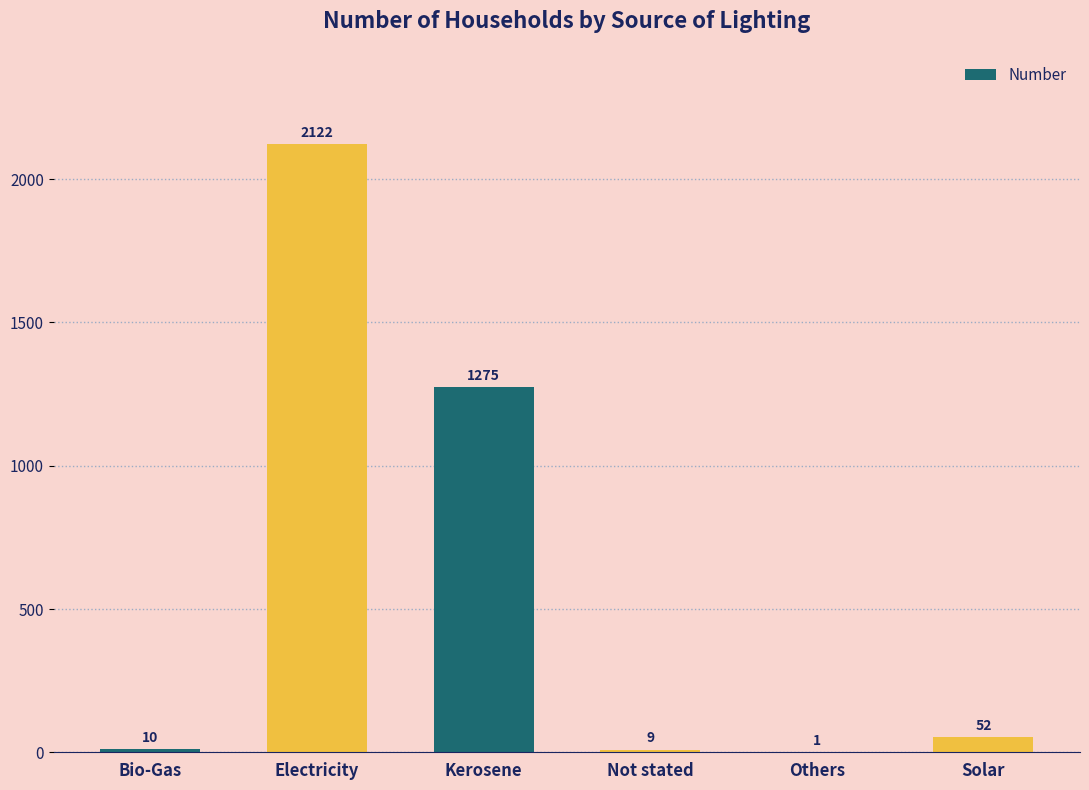

True or false: the data shows 52 at Solar.

True